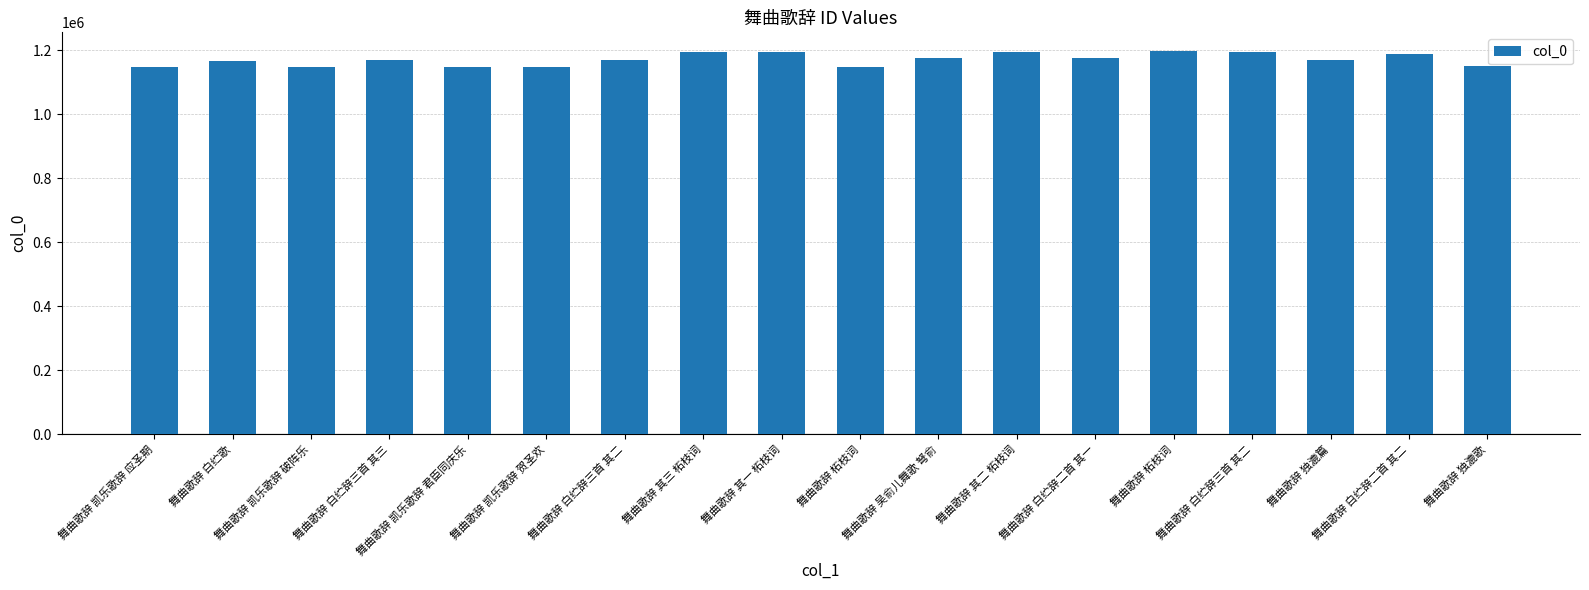

How many distinct data groups are displayed?

1